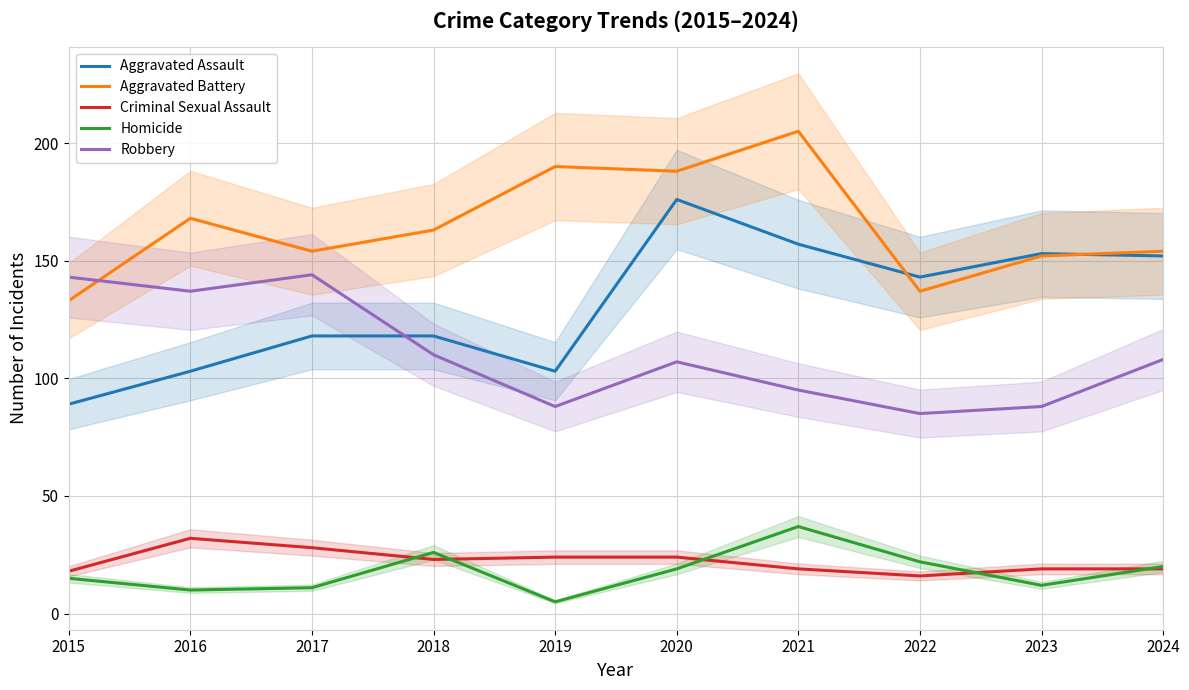

Between which two adjacent categories do Aggravated Assault and Aggravated Battery first intersect?

2021 and 2022